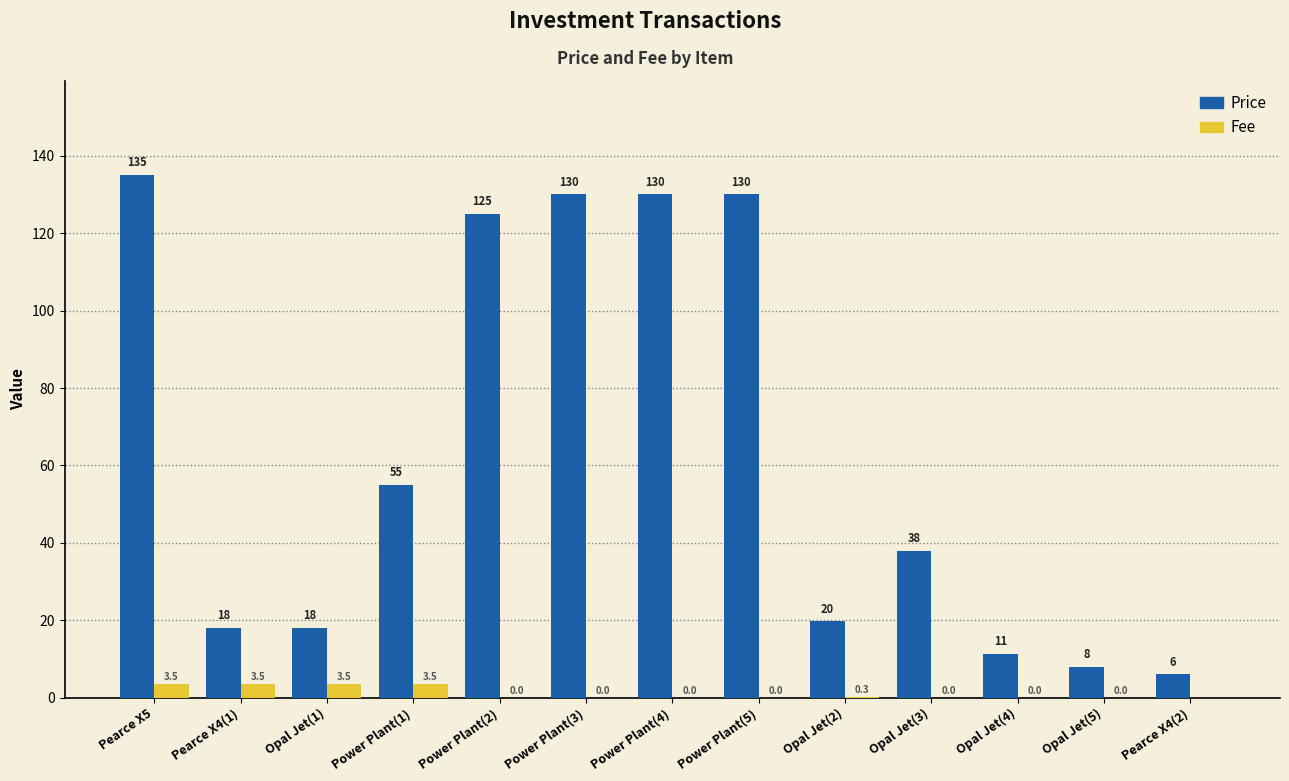

Where does the Price series first go above 38?

Pearce X5